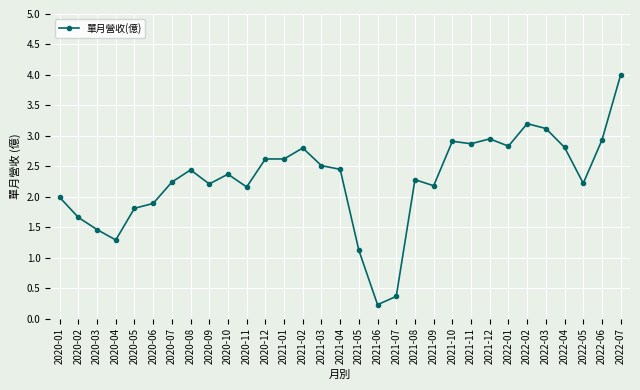

The value at 2021-08 is 0.5. True or false?

False